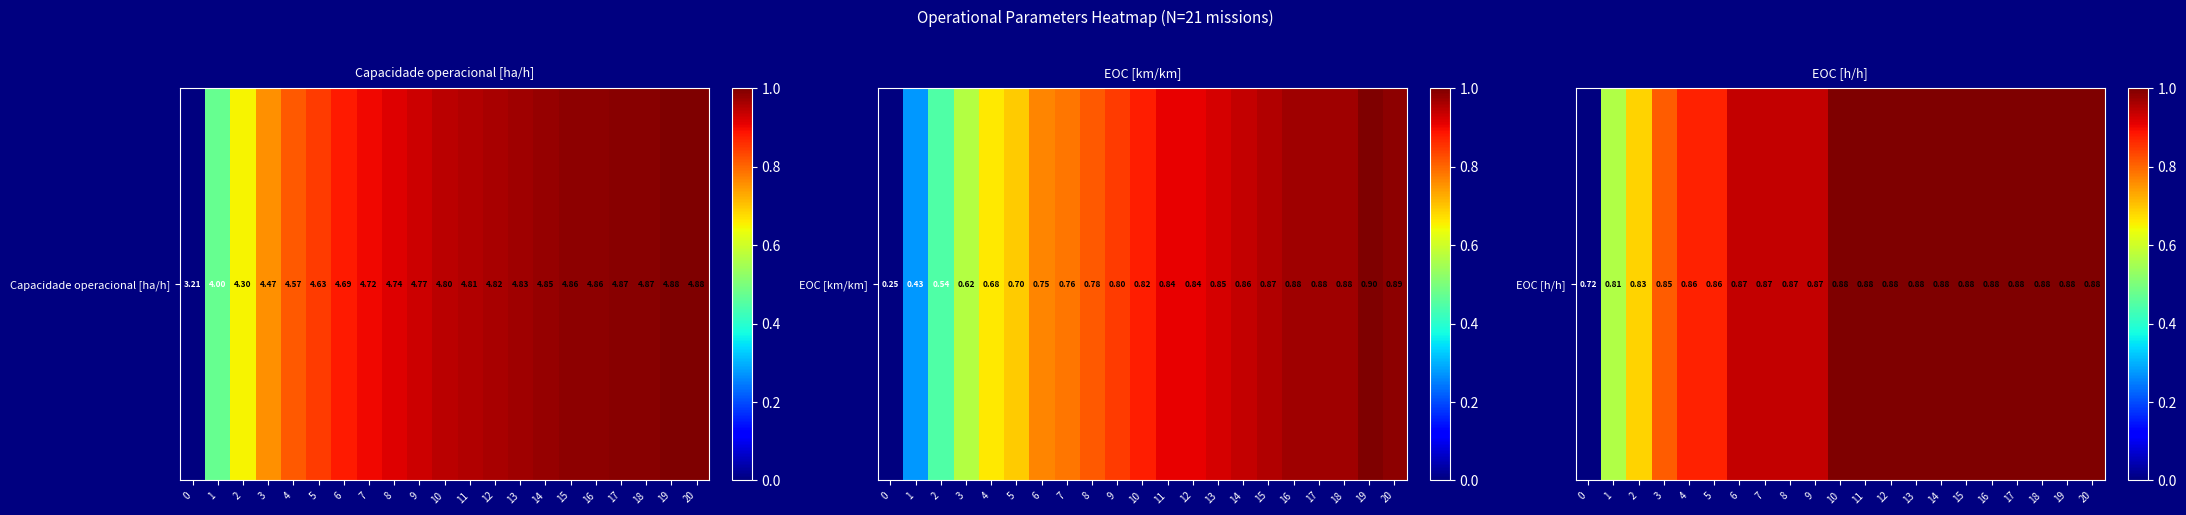

Rank the categories by value from highest to lowest.

10, 11, 12, 13, 14, 15, 16, 17, 18, 19, 20, 6, 7, 8, 9, 4, 5, 3, 2, 1, 0